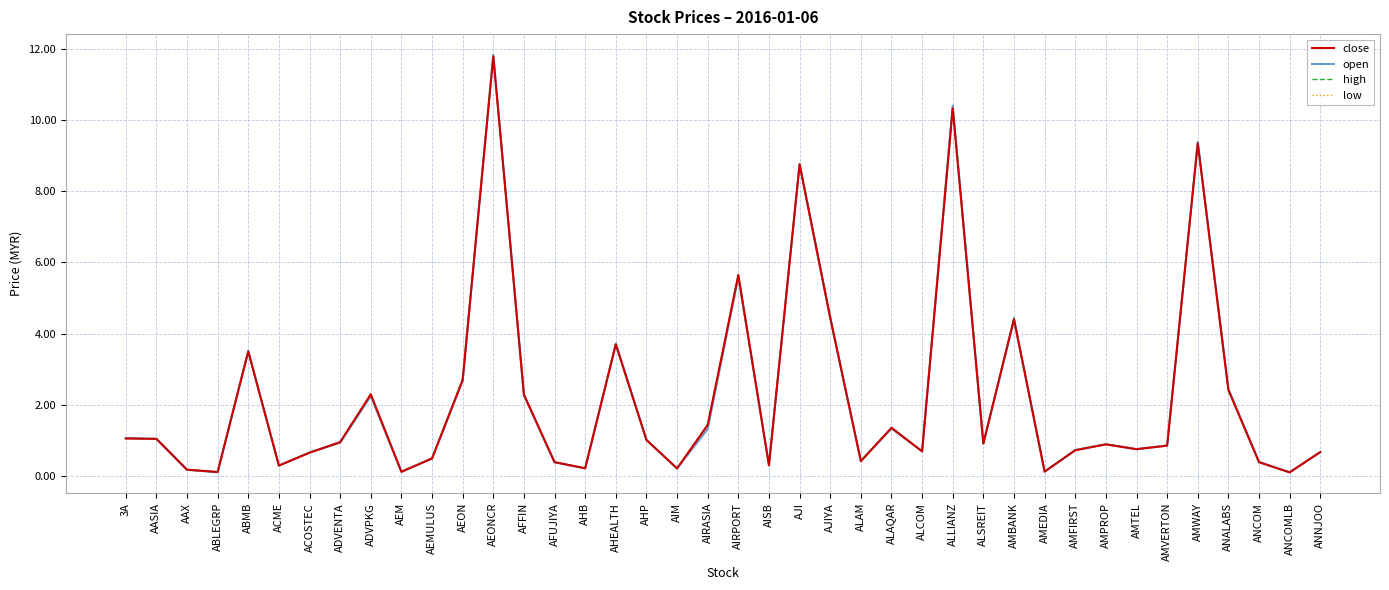

What position from the right is ACME?

35